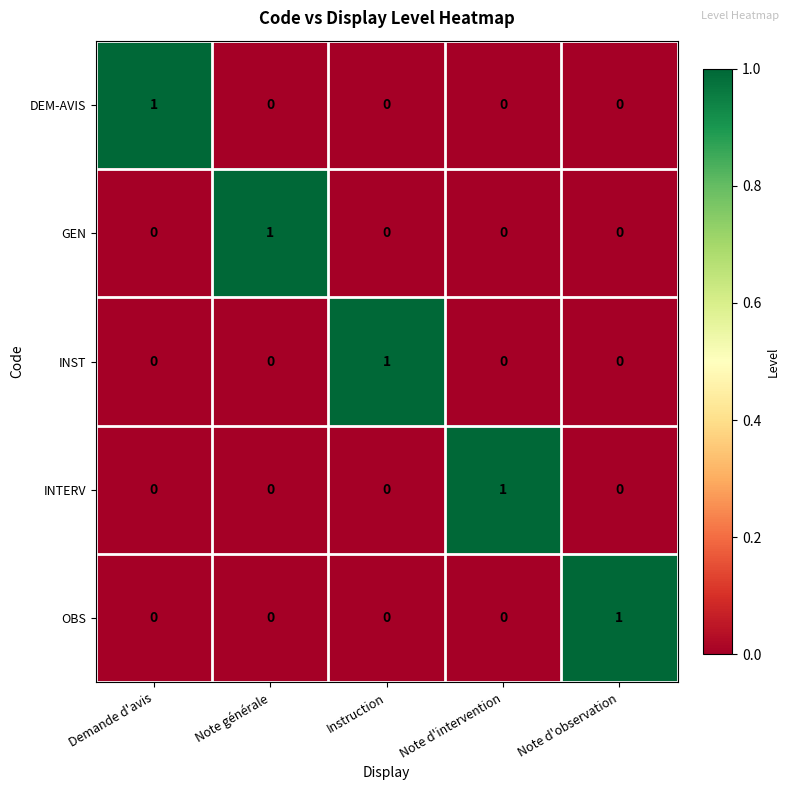

Which category has the highest value in the OBS series?

Note d'observation